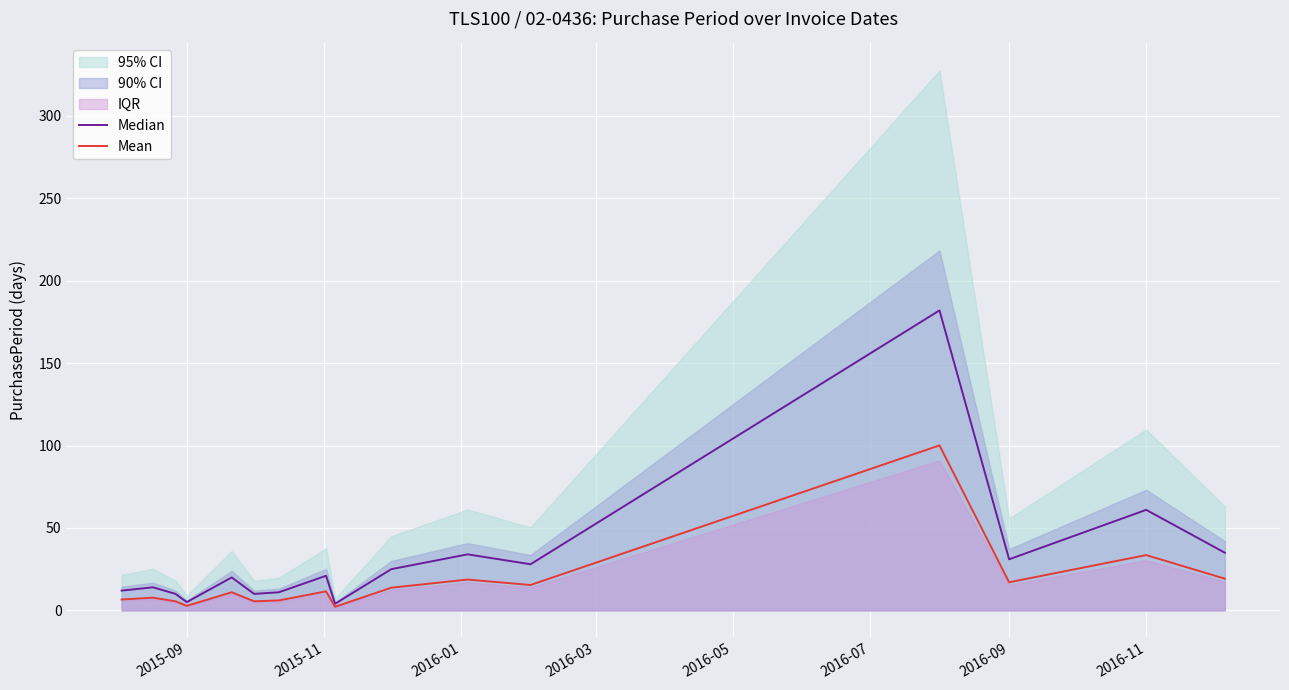

True or false: Mean and Median cross at least once.

False